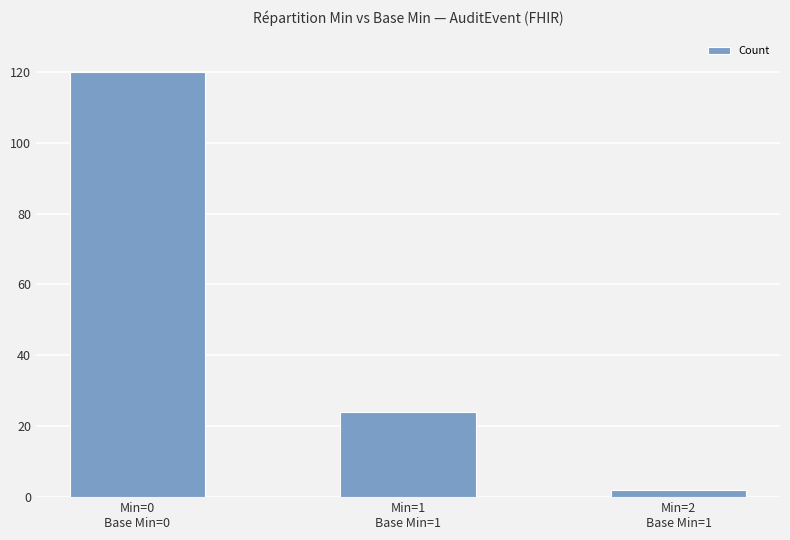

Rank the categories by value from lowest to highest.

Min=2
Base Min=1, Min=1
Base Min=1, Min=0
Base Min=0